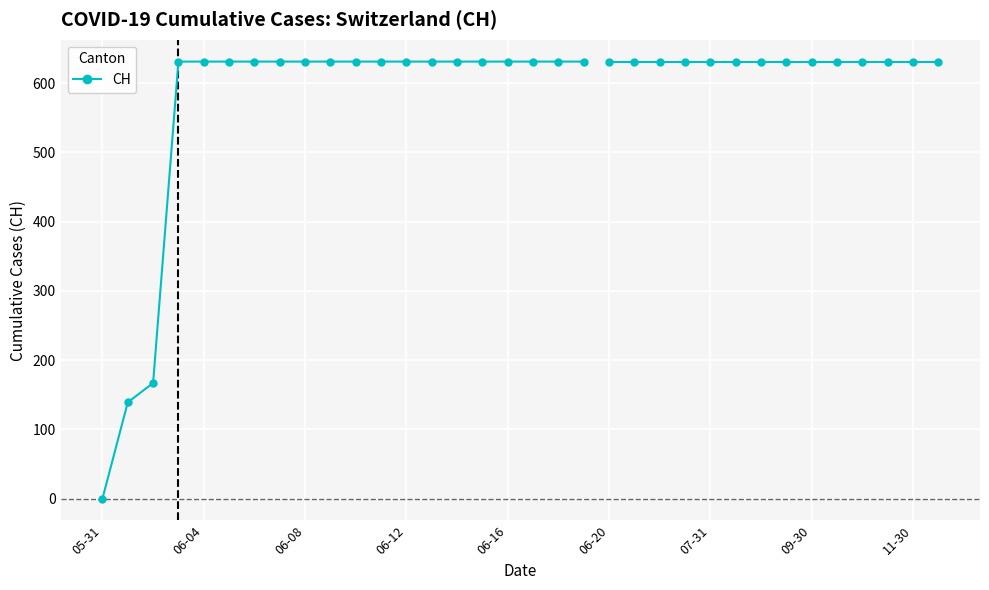

Reading left to right, what are all the values shown in this chart?

0	139	167	631	631	631	631	631	631	631	631	631	631	631	631	631	631	631	631	631